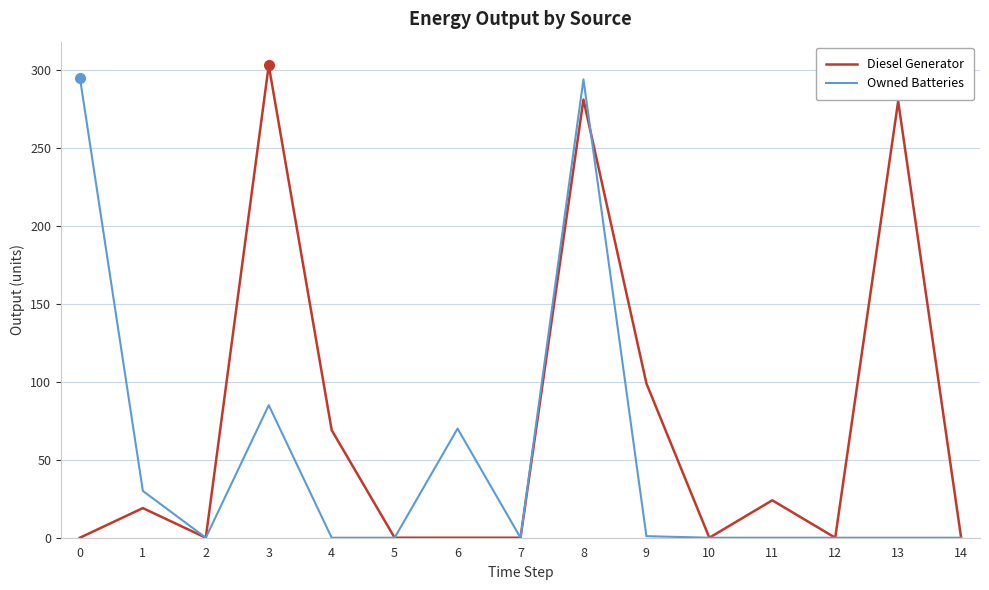

What are all the series names shown in the legend?

Diesel Generator, Owned Batteries